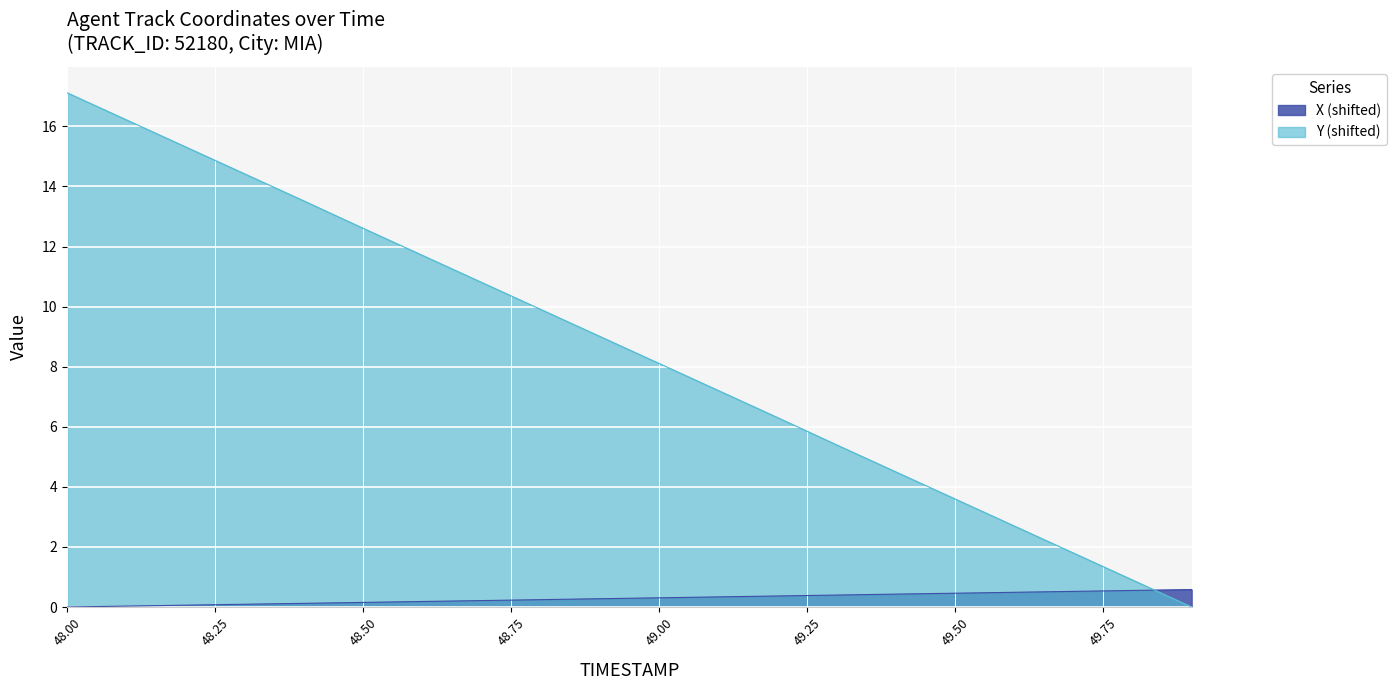

Reading left to right, transcribe all the data shown in this chart.

X: 48.0=0.0	48.1=0.0	48.2=0.1	48.3=0.1	48.4=0.1	48.5=0.2	48.6=0.2	48.7=0.2	48.8=0.2	48.9=0.3	49.0=0.3	49.1=0.3	49.2=0.4	49.3=0.4	49.4=0.4	49.5=0.5	49.6=0.5	49.7=0.5	49.8=0.6	49.9=0.6
Y: 48.0=17.1	48.1=16.2	48.2=15.3	48.3=14.4	48.4=13.5	48.5=12.6	48.6=11.7	48.7=10.8	48.8=9.9	48.9=9.0	49.0=8.1	49.1=7.2	49.2=6.3	49.3=5.4	49.4=4.5	49.5=3.6	49.6=2.7	49.7=1.8	49.8=0.9	49.9=0.0